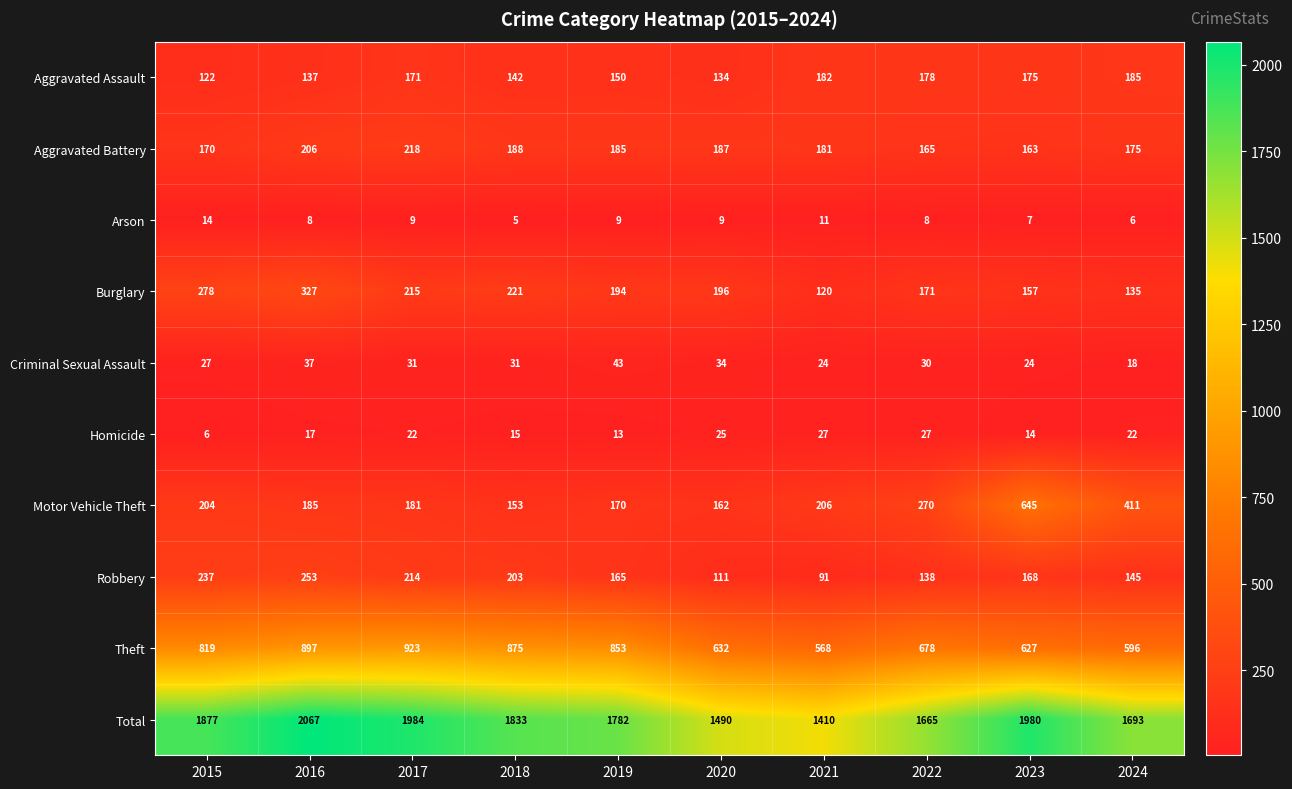

What is the smallest value displayed?

5